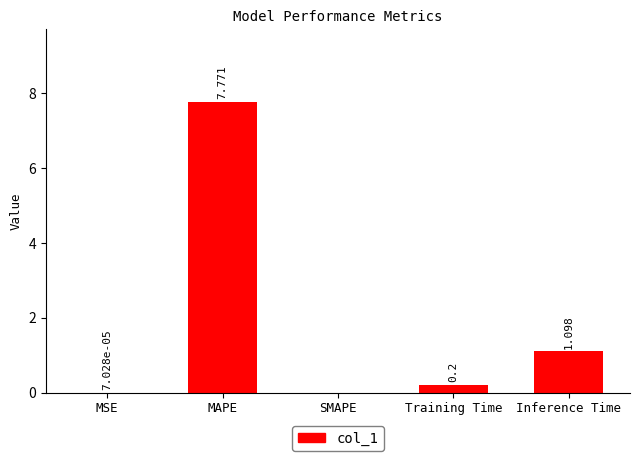

What is the average value?

1.8